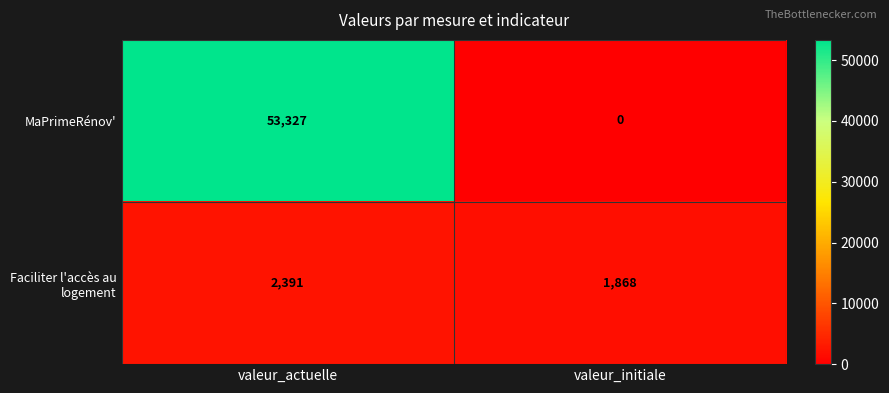

Rank the series by their maximum value, from highest to lowest.

MaPrimeRénov', Faciliter l'accès au logement